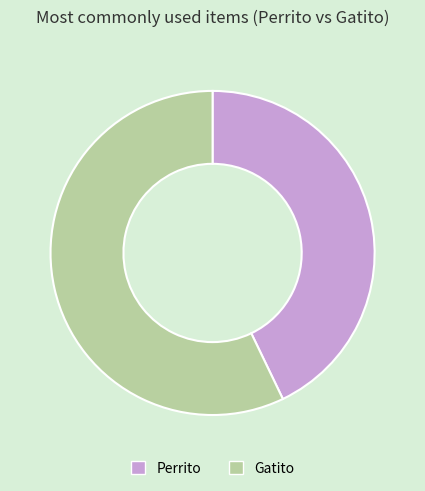

How many slices are in this pie chart?

2